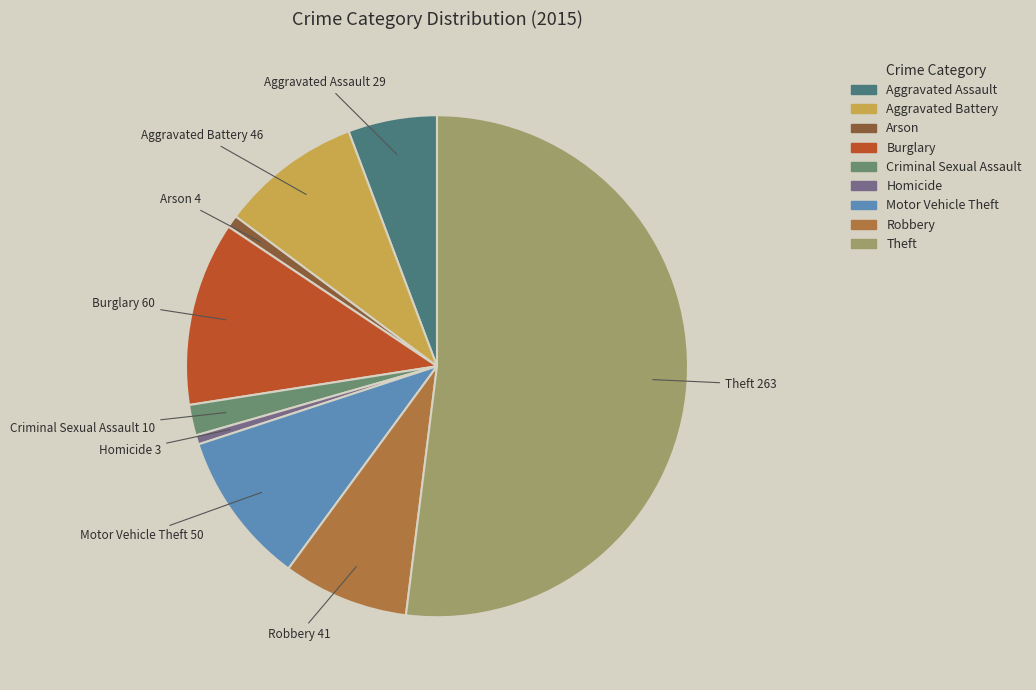

Is Robbery the majority of the pie?

No